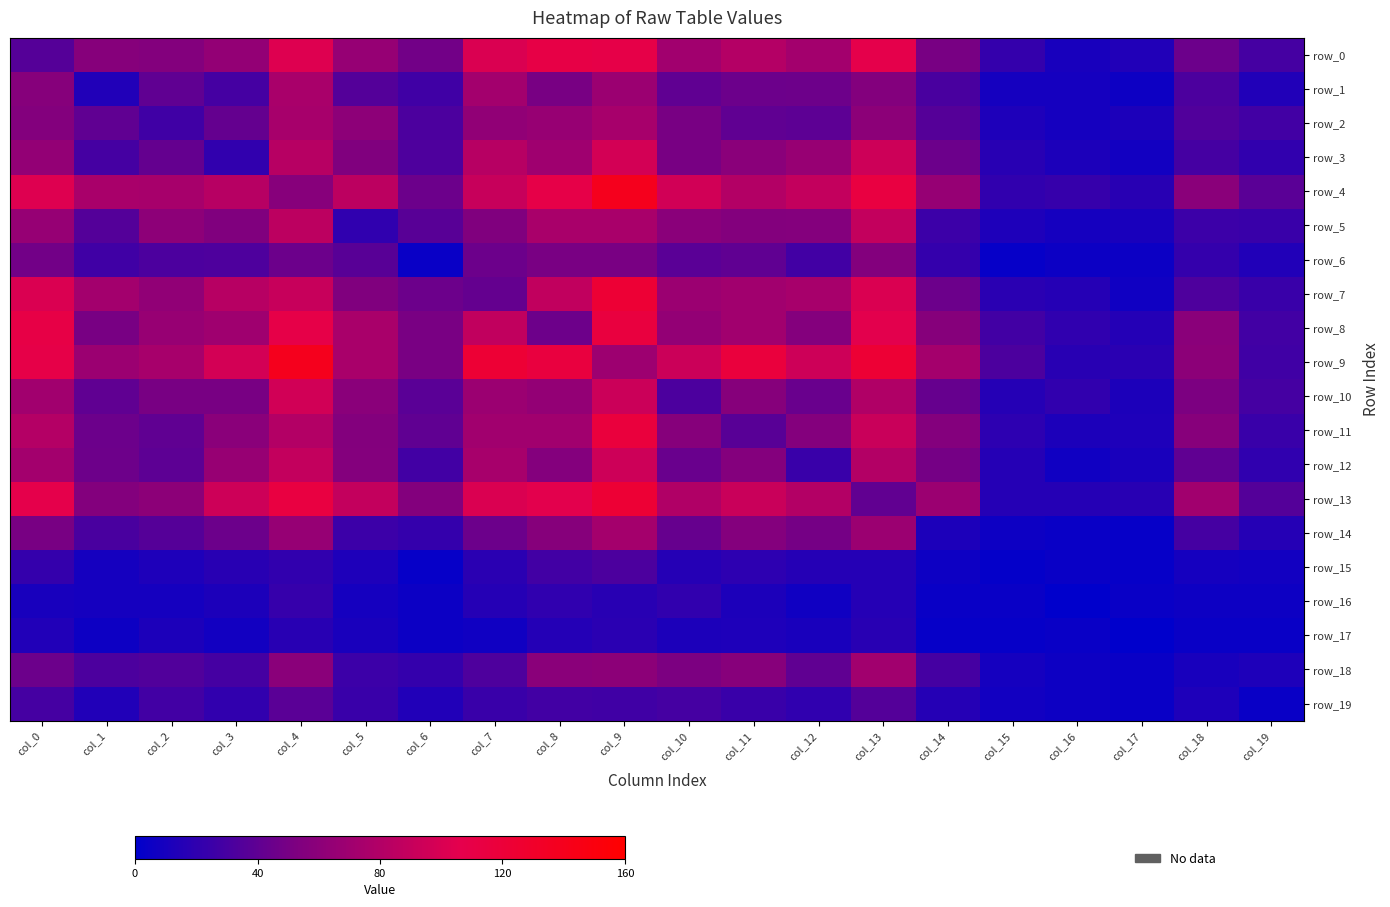

At which category is the sum across all series the highest?

col_9